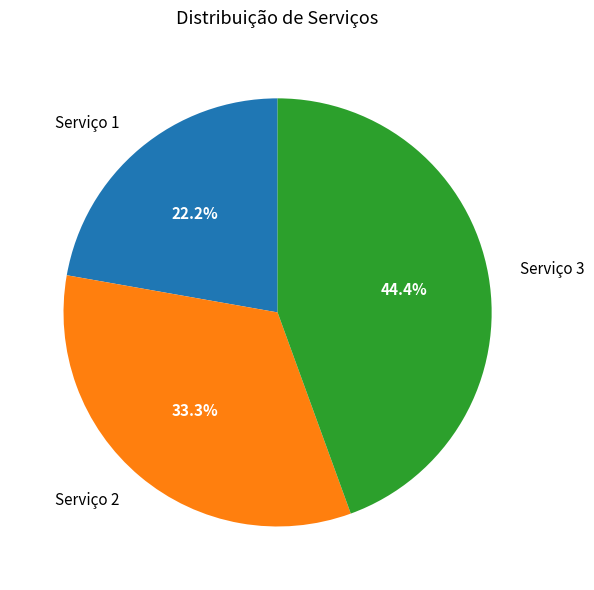

Is there a majority slice in this chart?

No